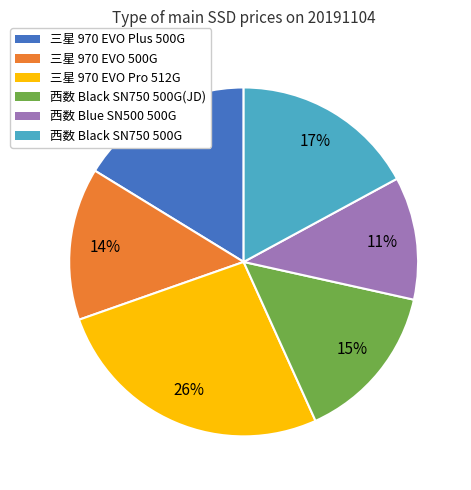

Count the number of slices in the pie.

6